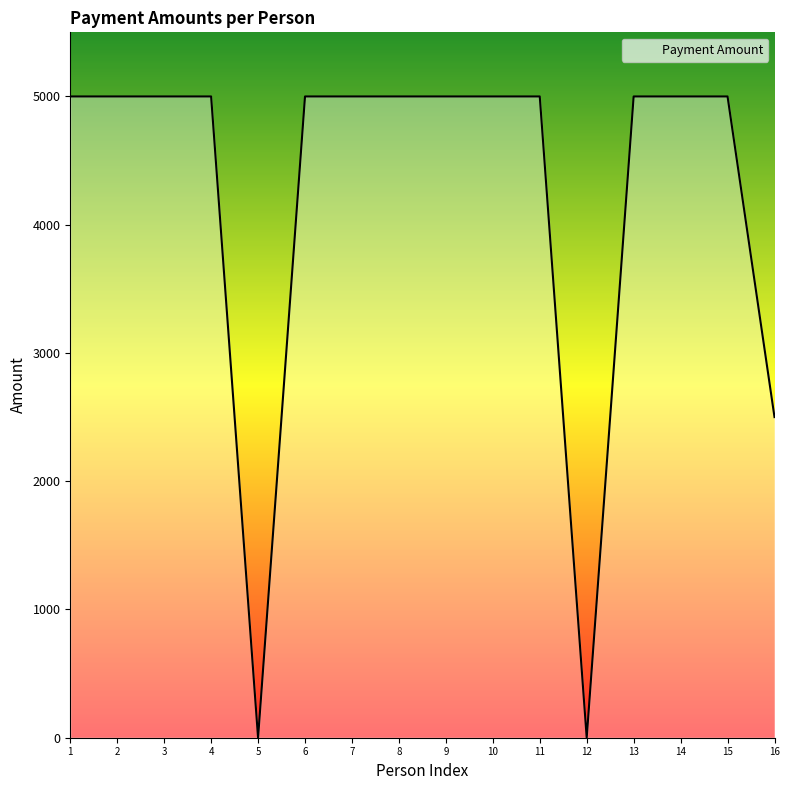

How many distinct data groups are displayed?

1